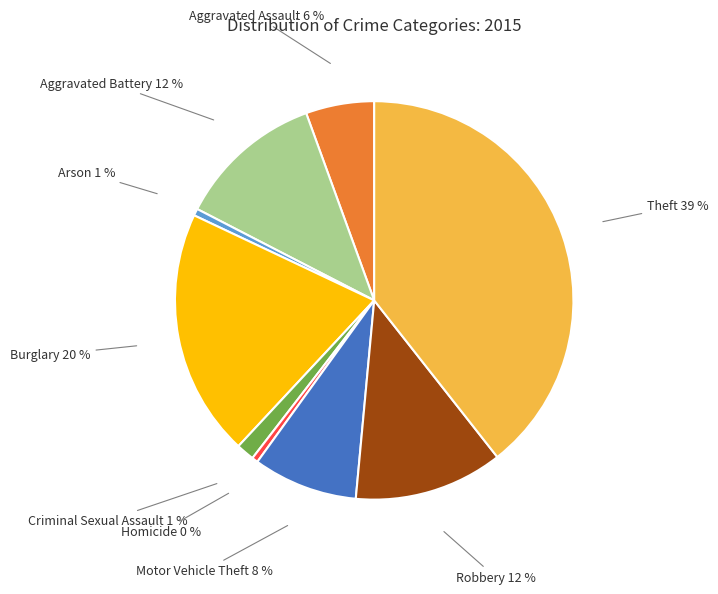

To the nearest percent, what is the difference between the largest and smallest slice percentages?

39%